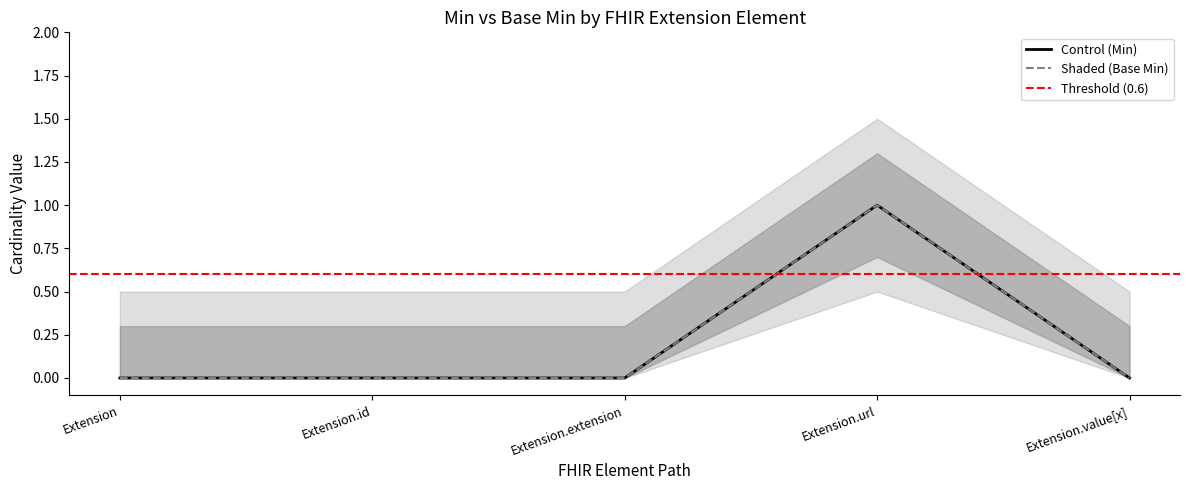

What is the difference between the maximum and second lowest values in the Base Min series?

1